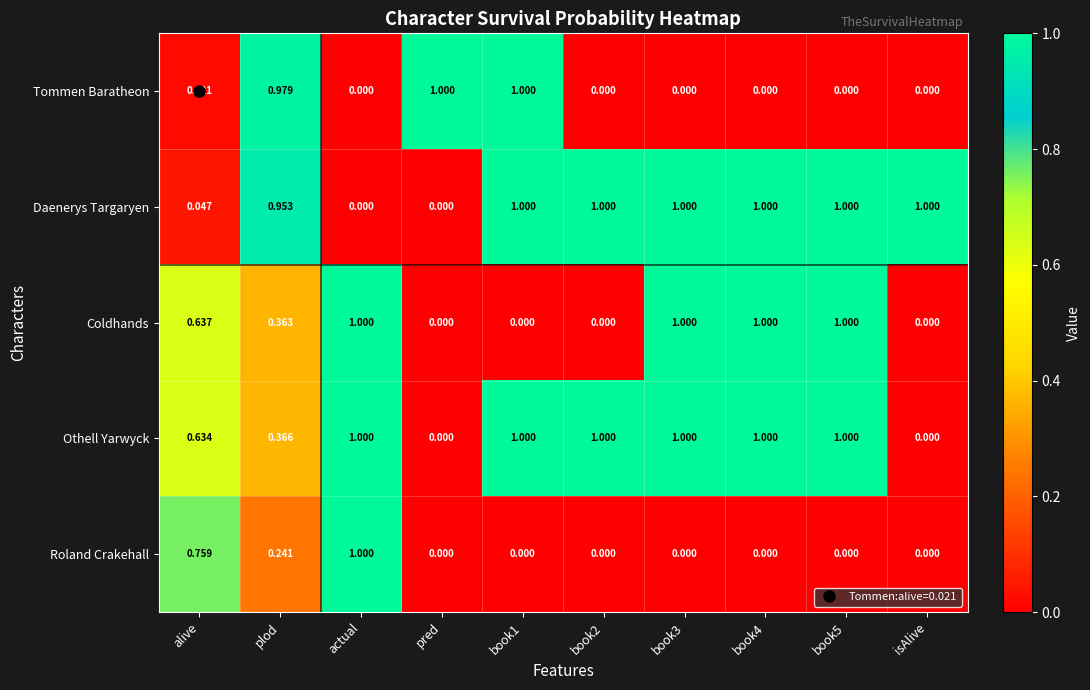

Rank the series at plod from lowest to highest value.

Roland Crakehall, Coldhands, Othell Yarwyck, Daenerys Targaryen, Tommen Baratheon